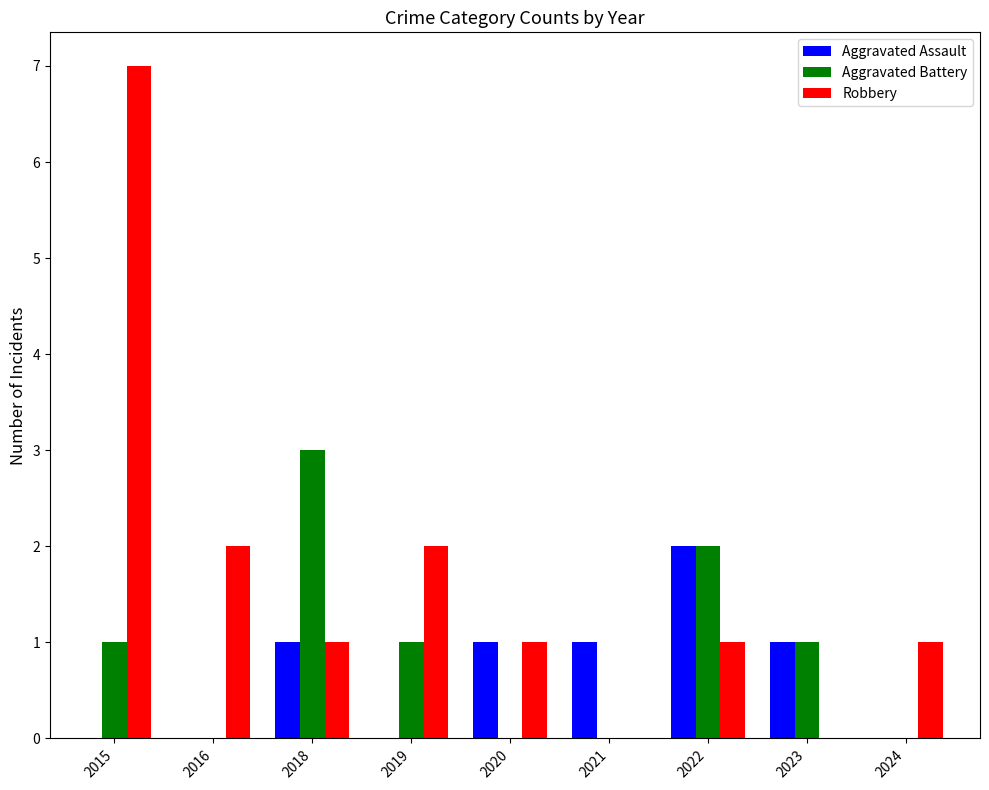

What is the sum of the Aggravated Battery values at 2019 and 2023?

2